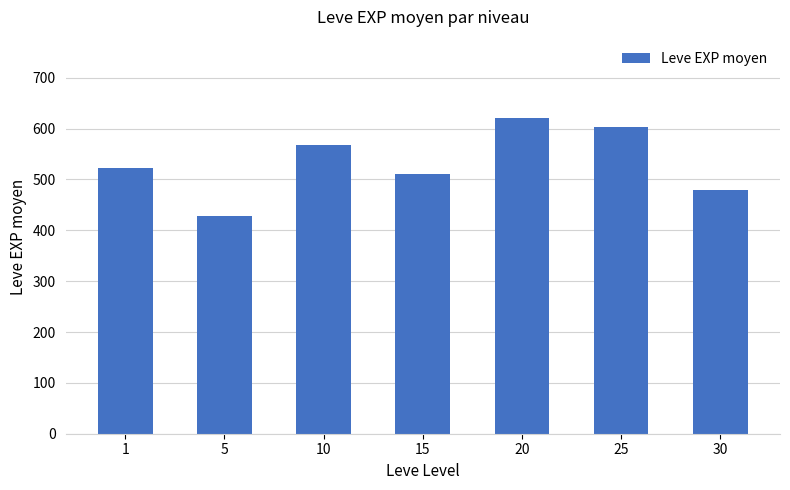

Rank the categories by value from lowest to highest.

5, 30, 15, 1, 10, 25, 20